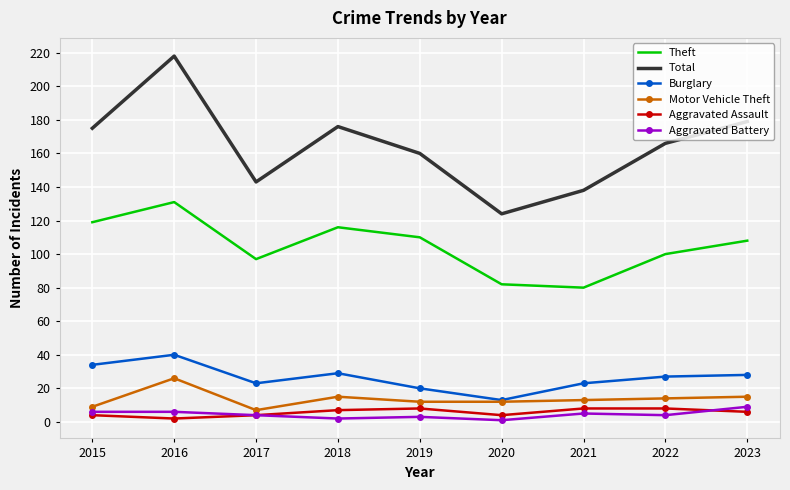

Reading left to right, extract all data points from this chart.

Theft: 119	131	97	116	110	82	80	100	108
Total: 175	218	143	176	160	124	138	166	179
Burglary: 34	40	23	29	20	13	23	27	28
Motor Vehicle Theft: 9	26	7	15	12	12	13	14	15
Aggravated Assault: 4	2	4	7	8	4	8	8	6
Aggravated Battery: 6	6	4	2	3	1	5	4	9